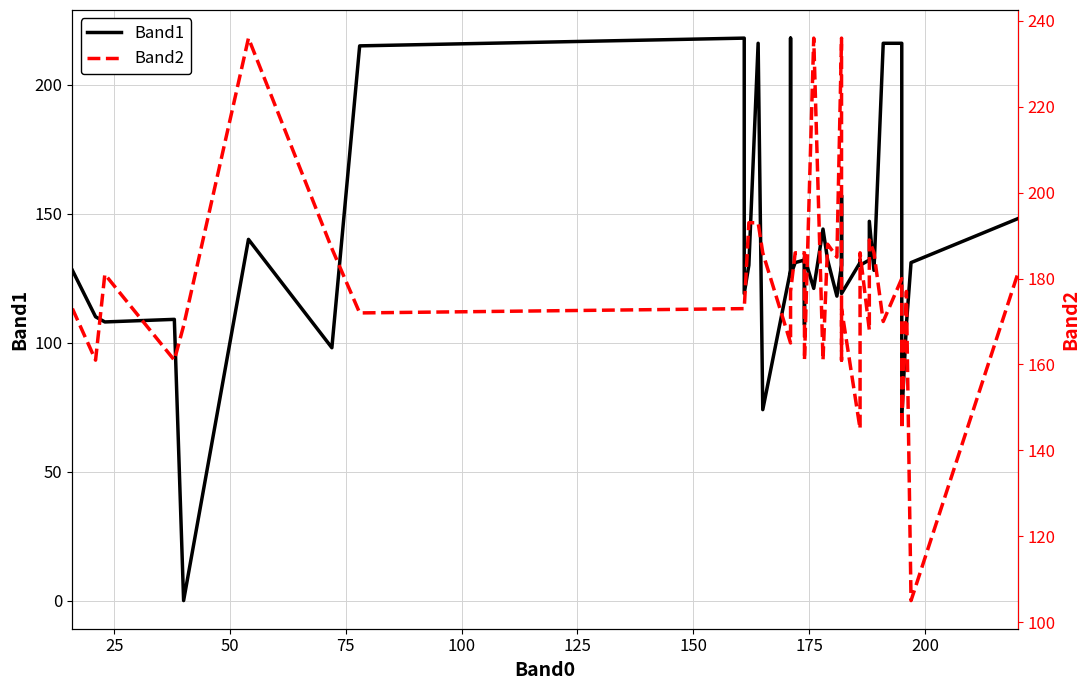

After their last crossing, which series has the higher values: Band2 or Band1?

Band2